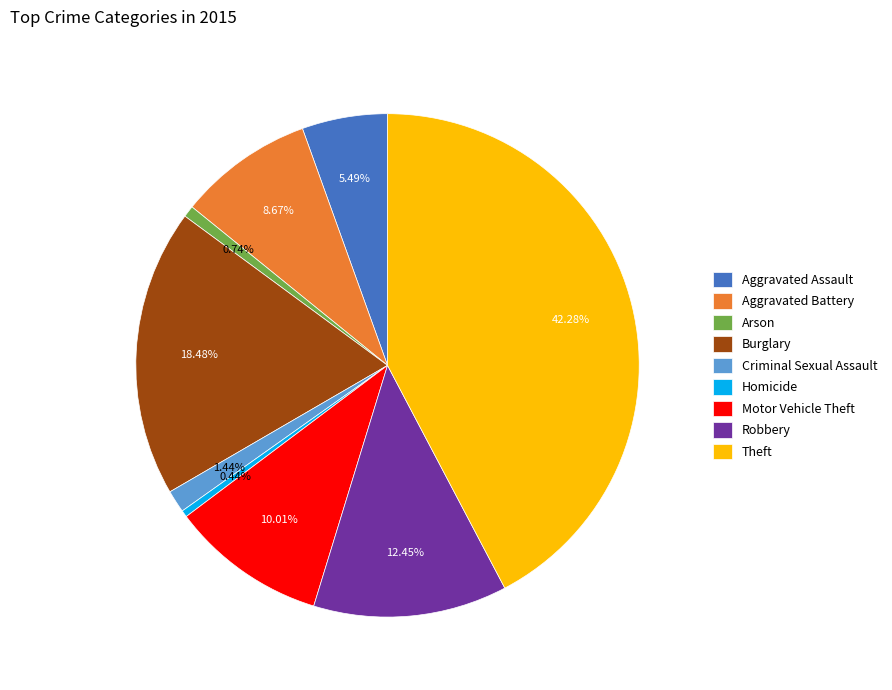

Is there any slice that represents more than half of the pie?

No